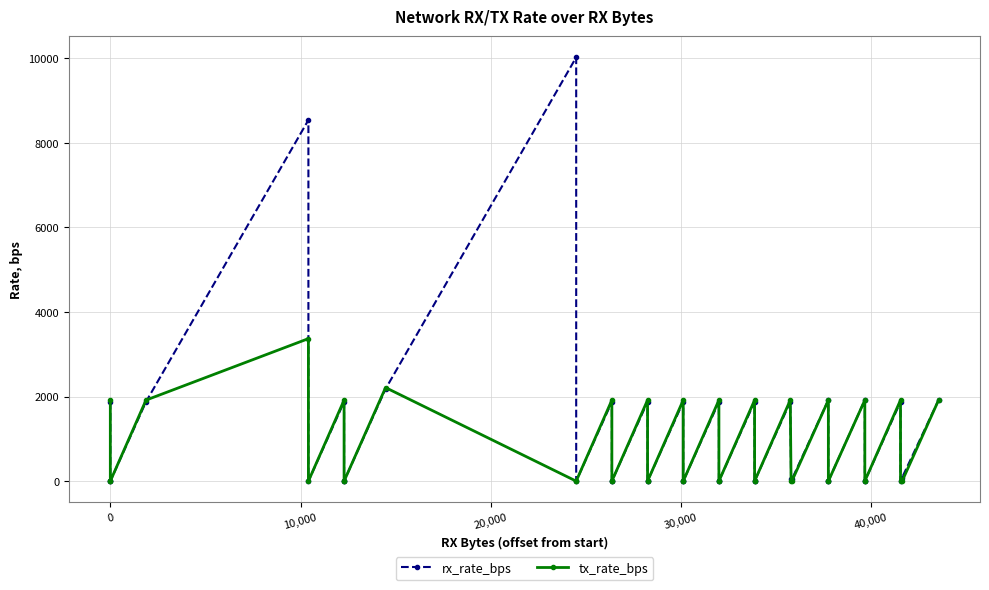

Is the value of tx_rate_bps at 10 greater than the value of rx_rate_bps at 32?

No